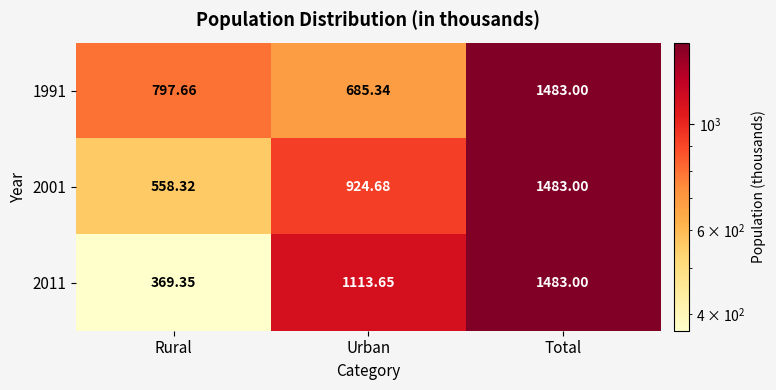

Which category has the lowest value in the 1991 series?

Urban